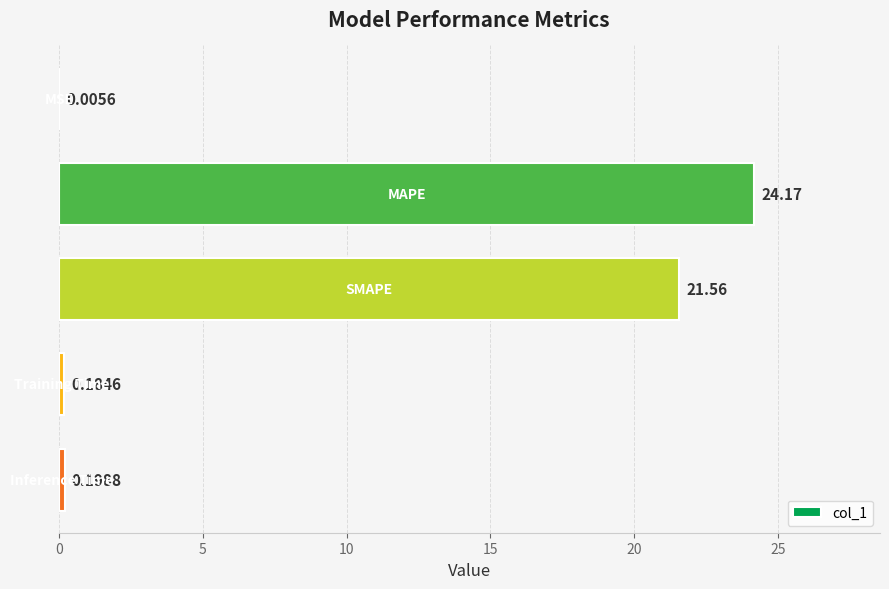

What is the sum of all values?

46.1